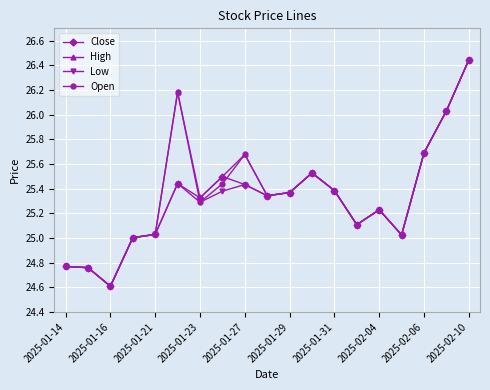

True or false: Low has more than 1 points higher than both neighbors.

True